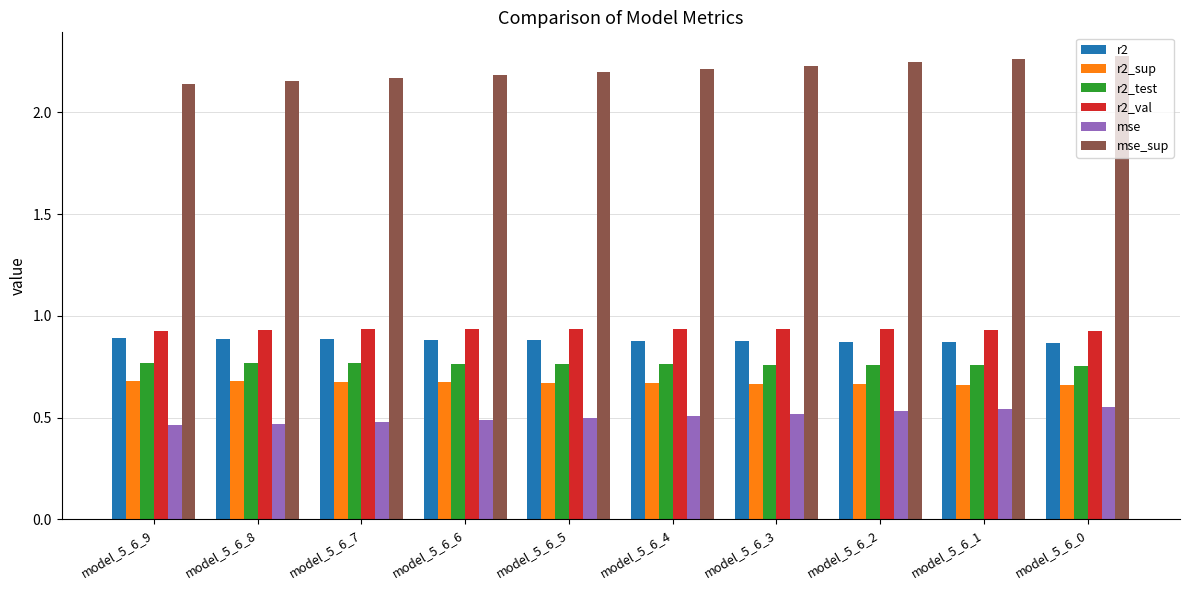

Are the bars horizontal?

No